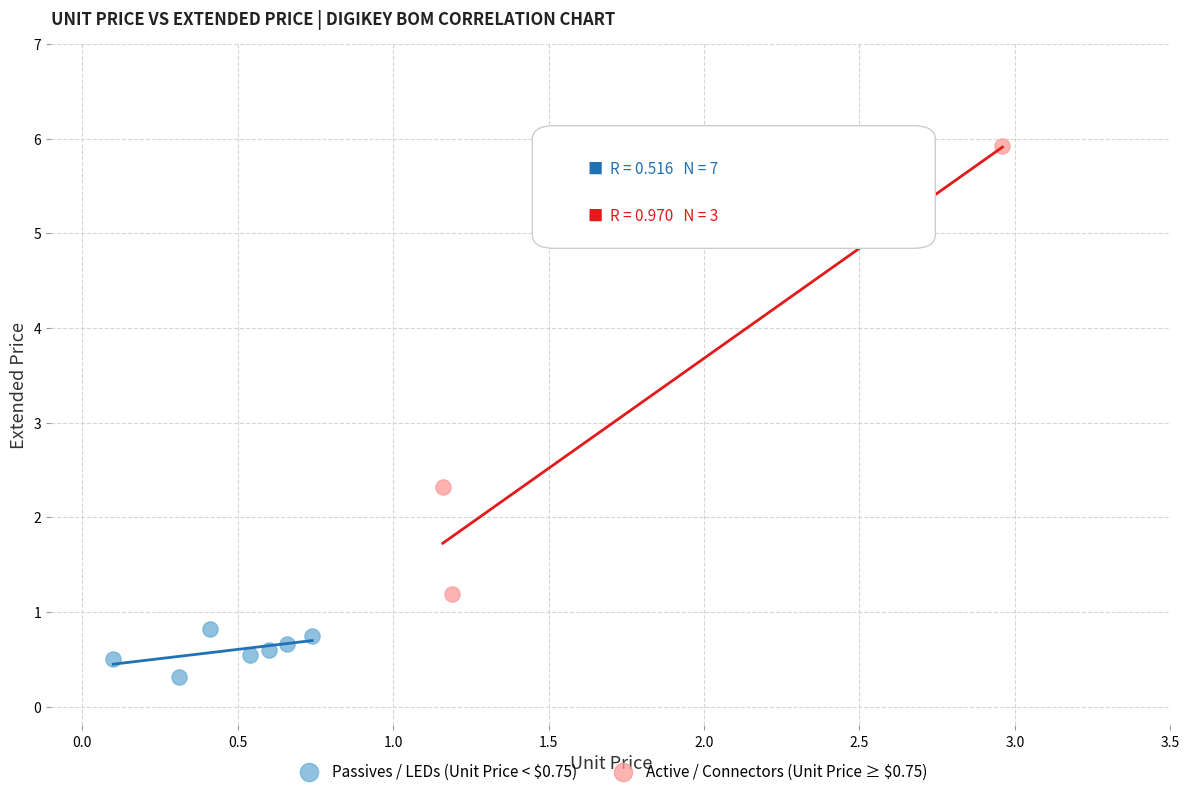

Which series reaches the minimum Y coordinate?

Passives / LEDs (Unit Price < $0.75)